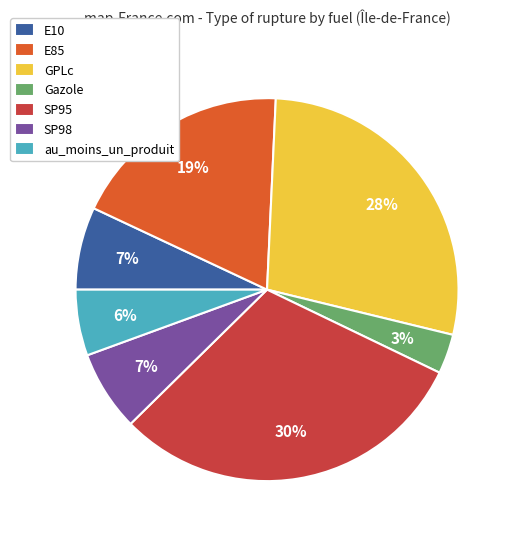

Is there a majority slice in this chart?

No